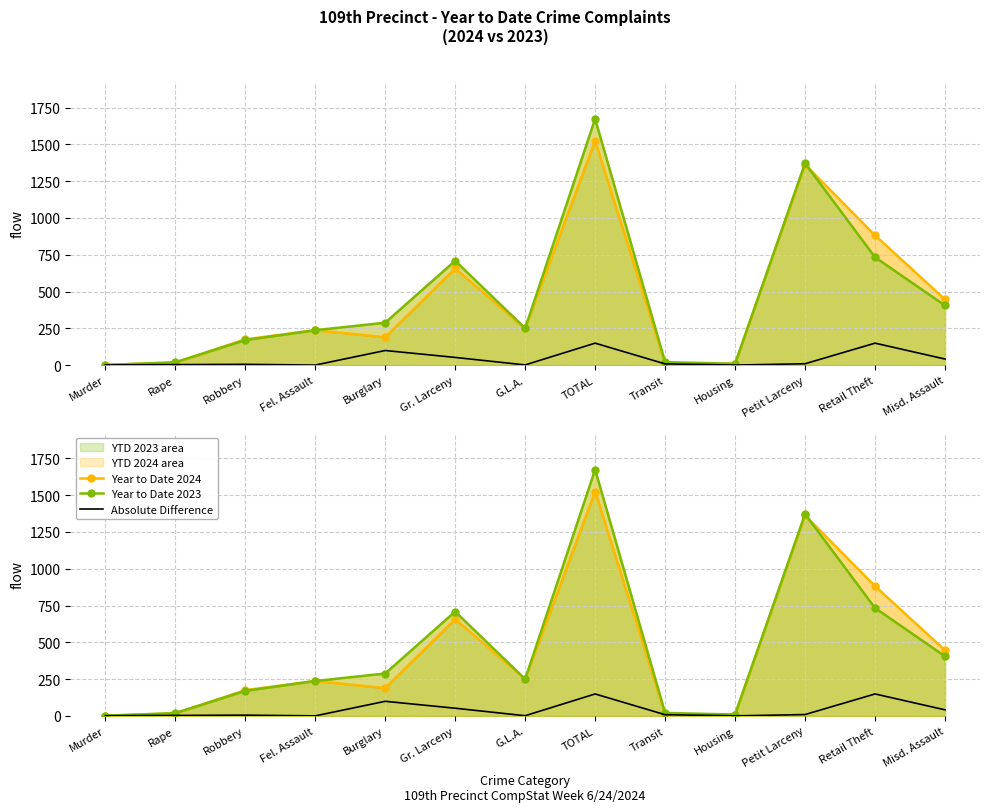

What are all the series names shown in the legend?

Year to Date 2024, Year to Date 2023, Absolute Difference